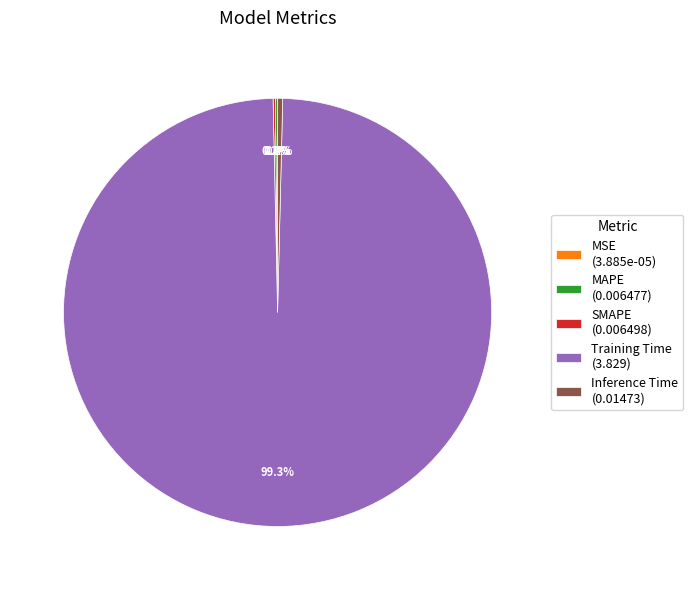

Does Training Time (3.829) represent more than half of the total?

Yes